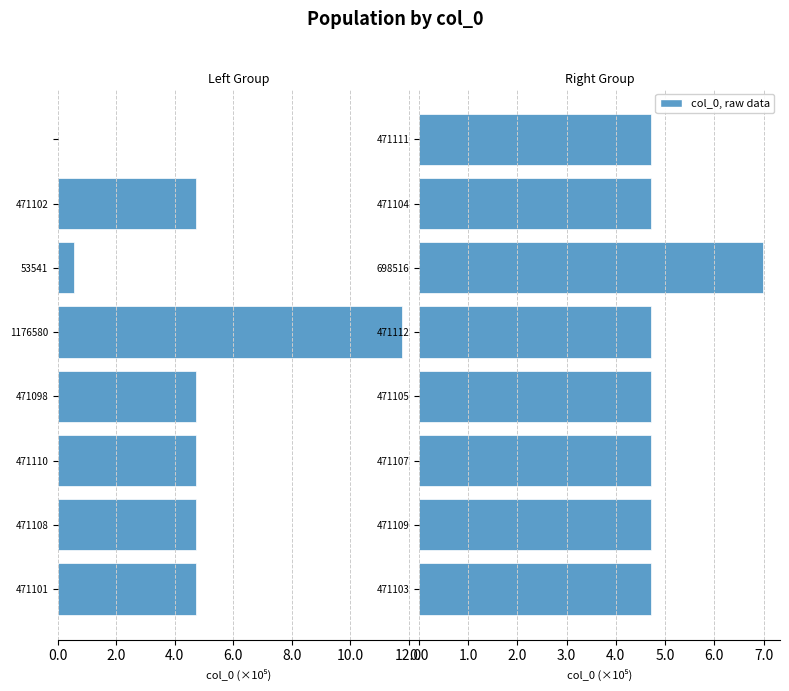

What is the difference between the highest and lowest values at 6.0?

16.5